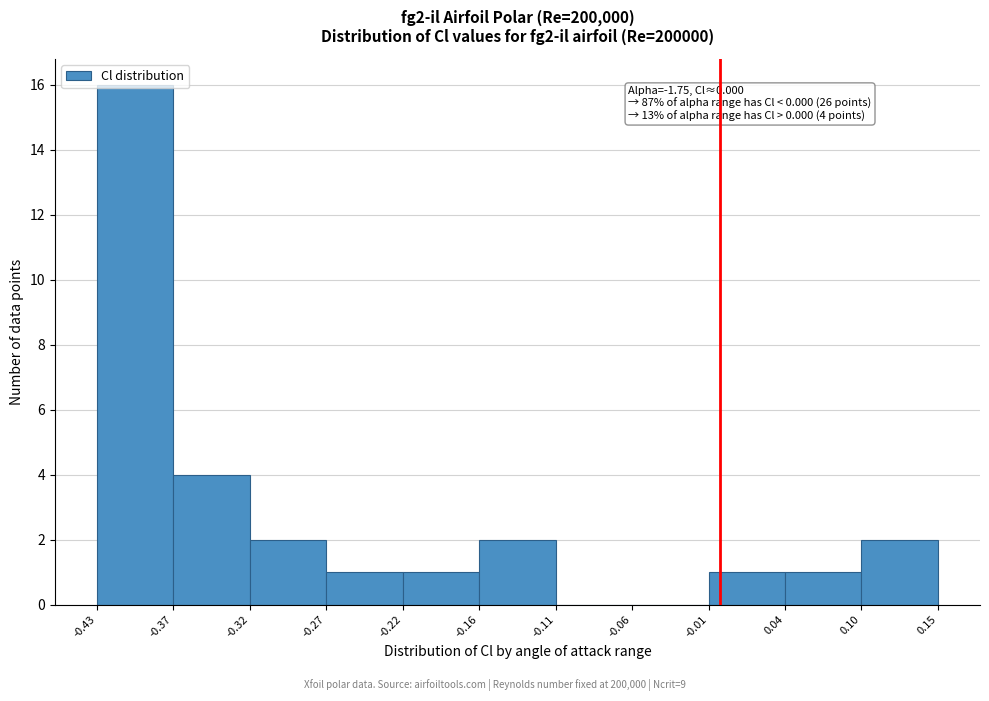

Which range on the x-axis has the tallest bar?

-0.43 to -0.37